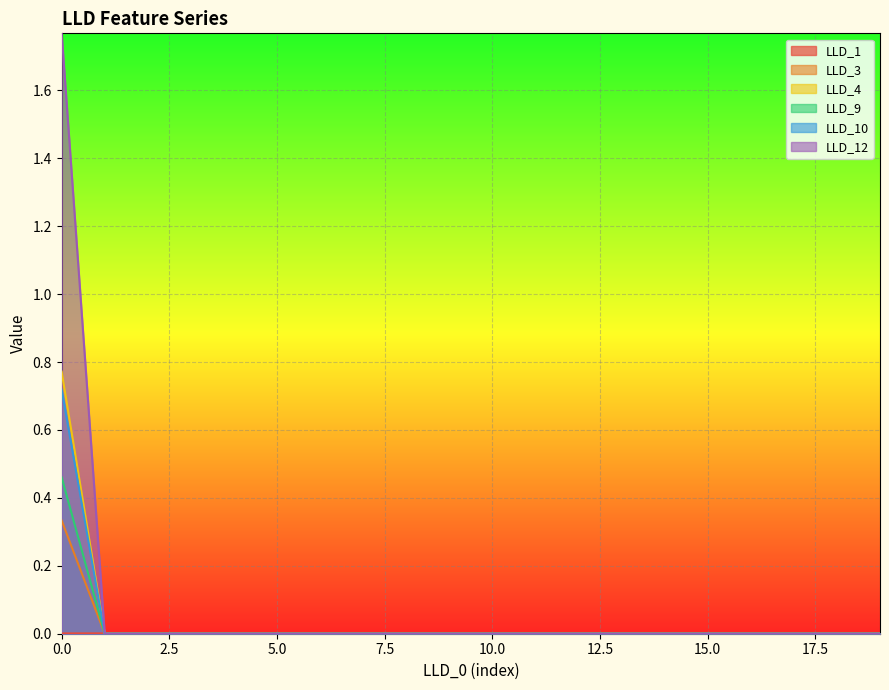

Reading left to right, list all the values displayed in this chart.

LLD_1: 0=0.0	1=0.0	2=0.0	3=0.0	4=0.0	5=0.0	6=0.0	7=0.0	8=0.0	9=0.0	10=0.0	11=0.0	12=0.0	13=0.0	14=0.0	15=0.0	16=0.0	17=0.0	18=0.0	19=0.0
LLD_3: 0=0.3	1=0.0	2=0.0	3=0.0	4=0.0	5=0.0	6=0.0	7=0.0	8=0.0	9=0.0	10=0.0	11=0.0	12=0.0	13=0.0	14=0.0	15=0.0	16=0.0	17=0.0	18=0.0	19=0.0
LLD_4: 0=0.8	1=0.0	2=0.0	3=0.0	4=0.0	5=0.0	6=0.0	7=0.0	8=0.0	9=0.0	10=0.0	11=0.0	12=0.0	13=0.0	14=0.0	15=0.0	16=0.0	17=0.0	18=0.0	19=0.0
LLD_9: 0=0.5	1=0.0	2=0.0	3=0.0	4=0.0	5=0.0	6=0.0	7=0.0	8=0.0	9=0.0	10=0.0	11=0.0	12=0.0	13=0.0	14=0.0	15=0.0	16=0.0	17=0.0	18=0.0	19=0.0
LLD_10: 0=0.7	1=0.0	2=0.0	3=0.0	4=0.0	5=0.0	6=0.0	7=0.0	8=0.0	9=0.0	10=0.0	11=0.0	12=0.0	13=0.0	14=0.0	15=0.0	16=0.0	17=0.0	18=0.0	19=0.0
LLD_12: 0=1.8	1=0.0	2=0.0	3=0.0	4=0.0	5=0.0	6=0.0	7=0.0	8=0.0	9=0.0	10=0.0	11=0.0	12=0.0	13=0.0	14=0.0	15=0.0	16=0.0	17=0.0	18=0.0	19=0.0